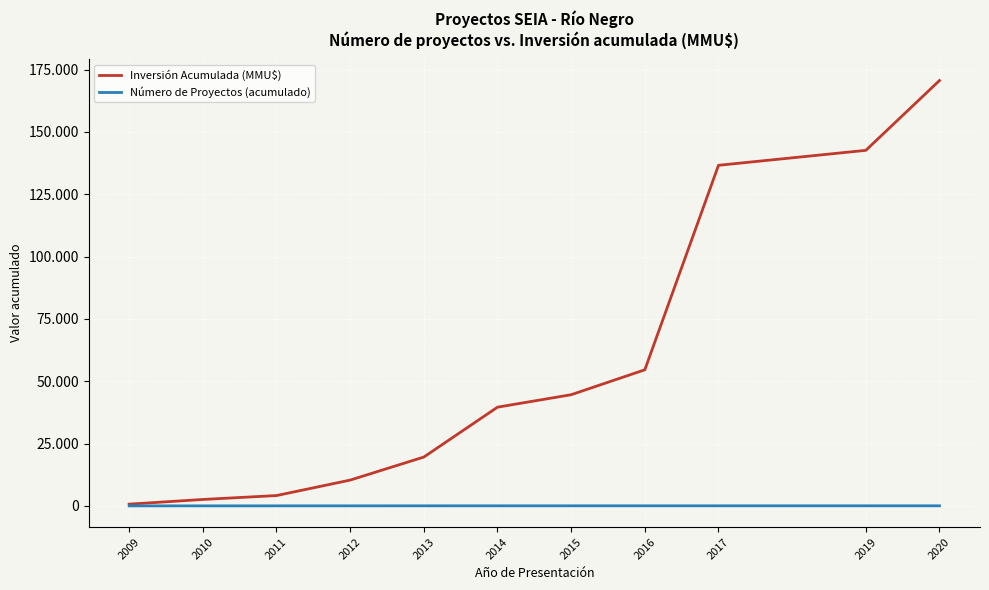

Read the Inversión Acumulada (MMU$) value at 2019, to the nearest 10.

142620